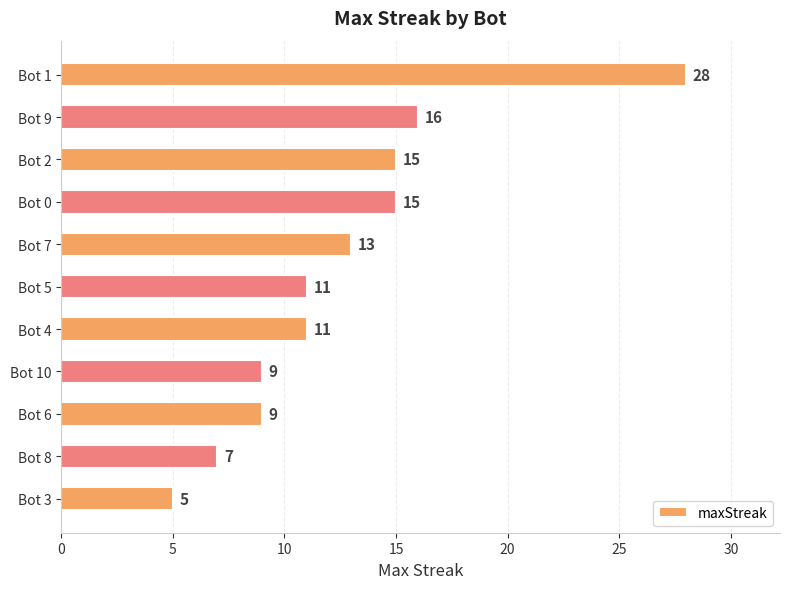

What position from the bottom is Bot 9?

10